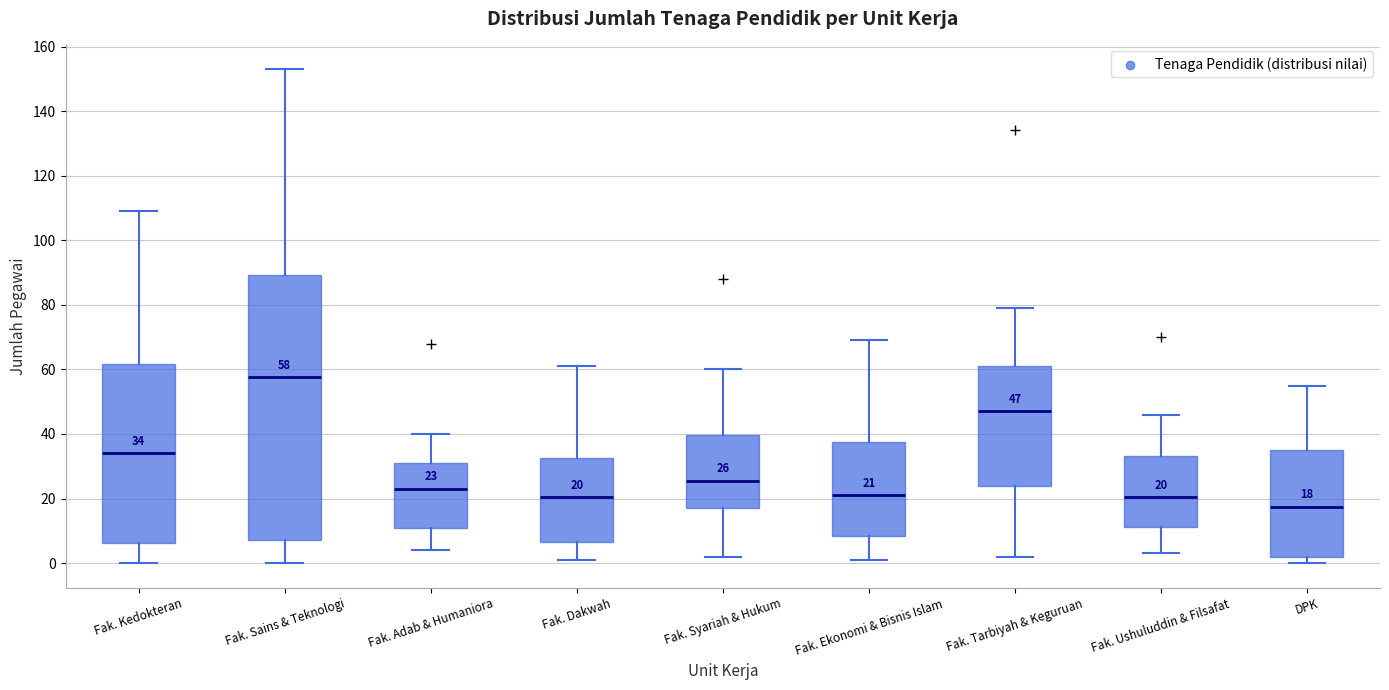

Which box's median line is the highest?

Fak. Sains & Teknologi